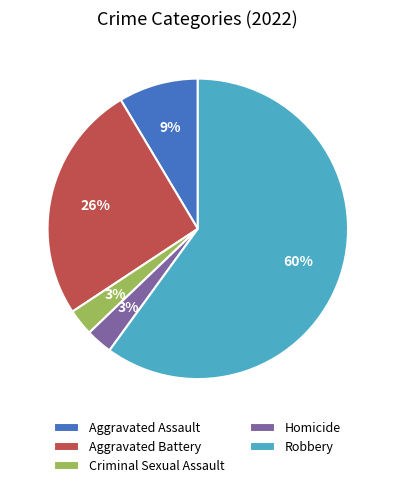

Count the number of slices in the pie.

5